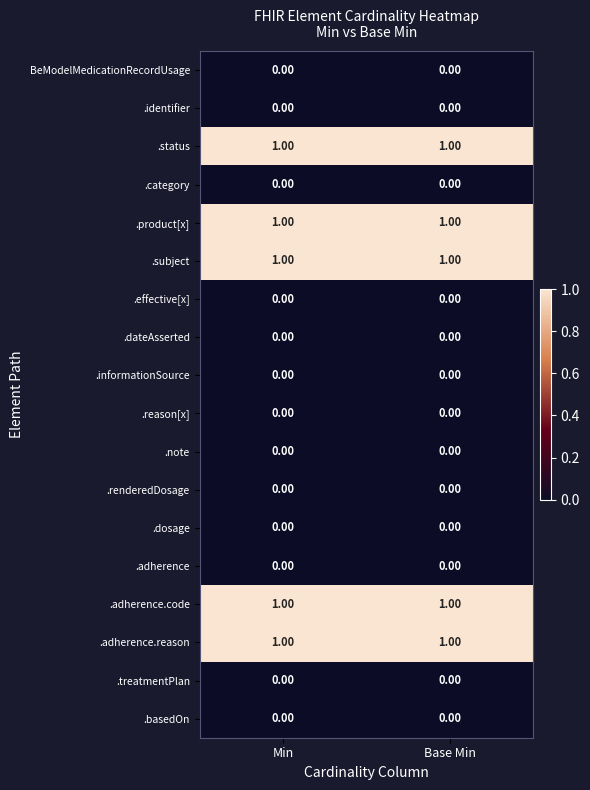

What is the total value across all series at Base Min?

5